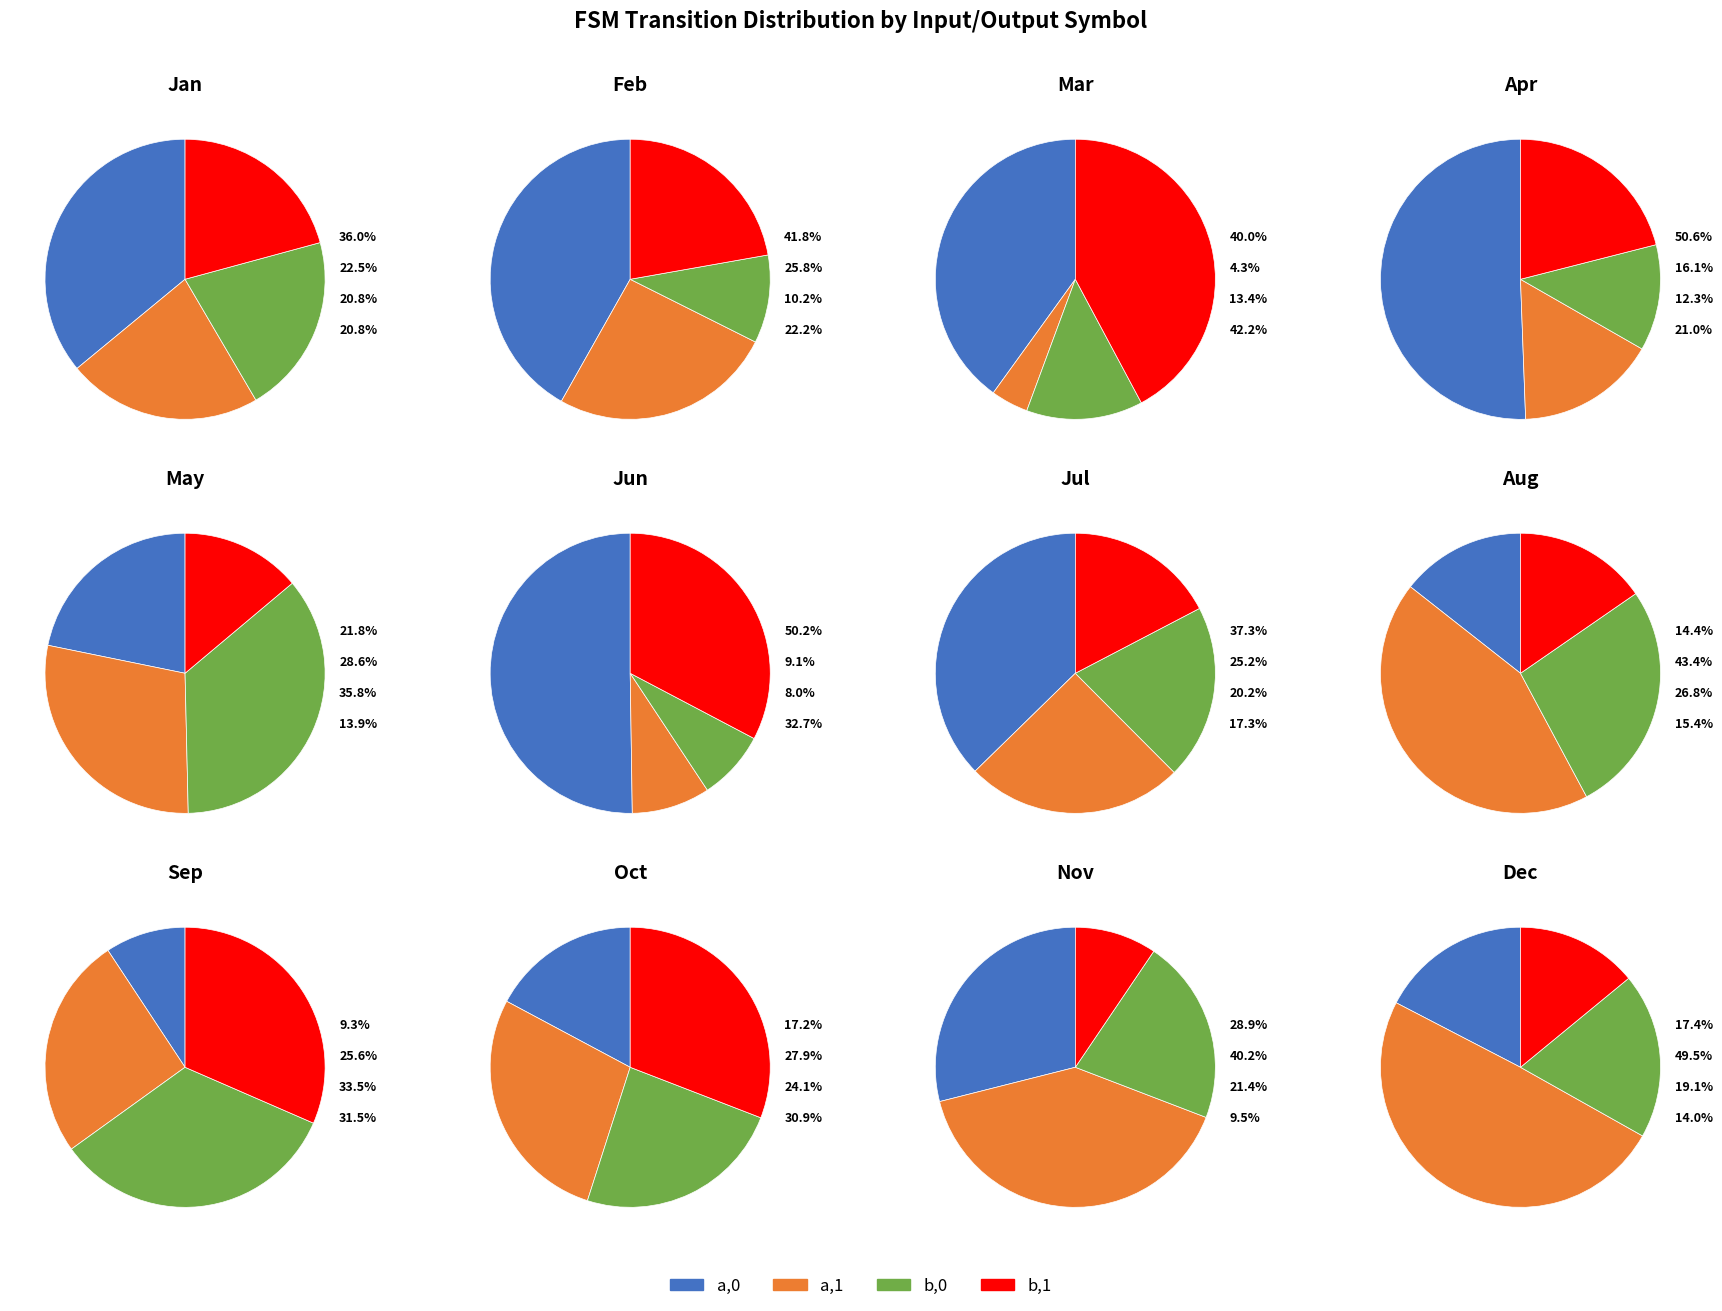

What percentage is the b,0 slice, to the nearest percent?

26%